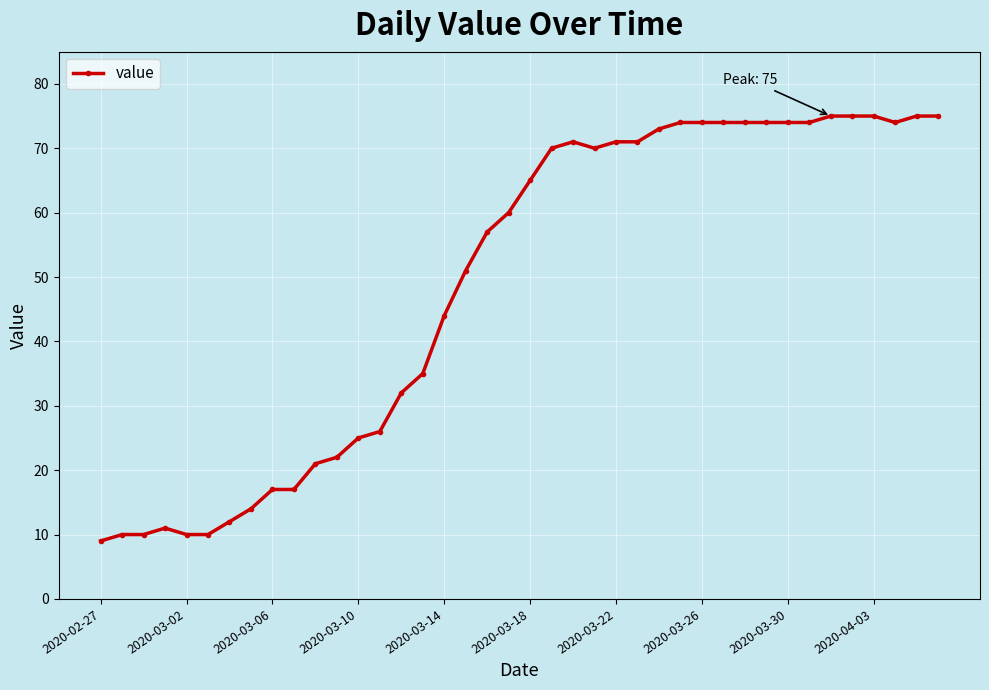

What is the greatest value displayed?

75